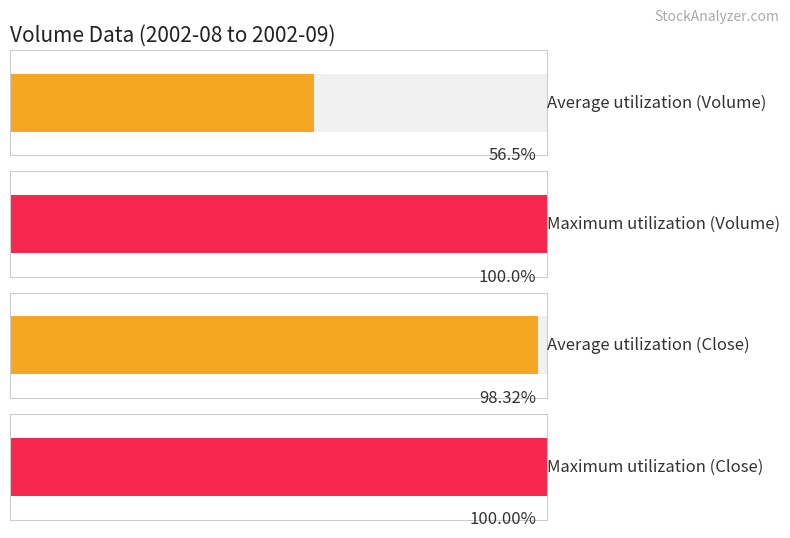

Is the value of Close at 2002-09-02 greater than the value of Volume at 2002-08-19?

Yes